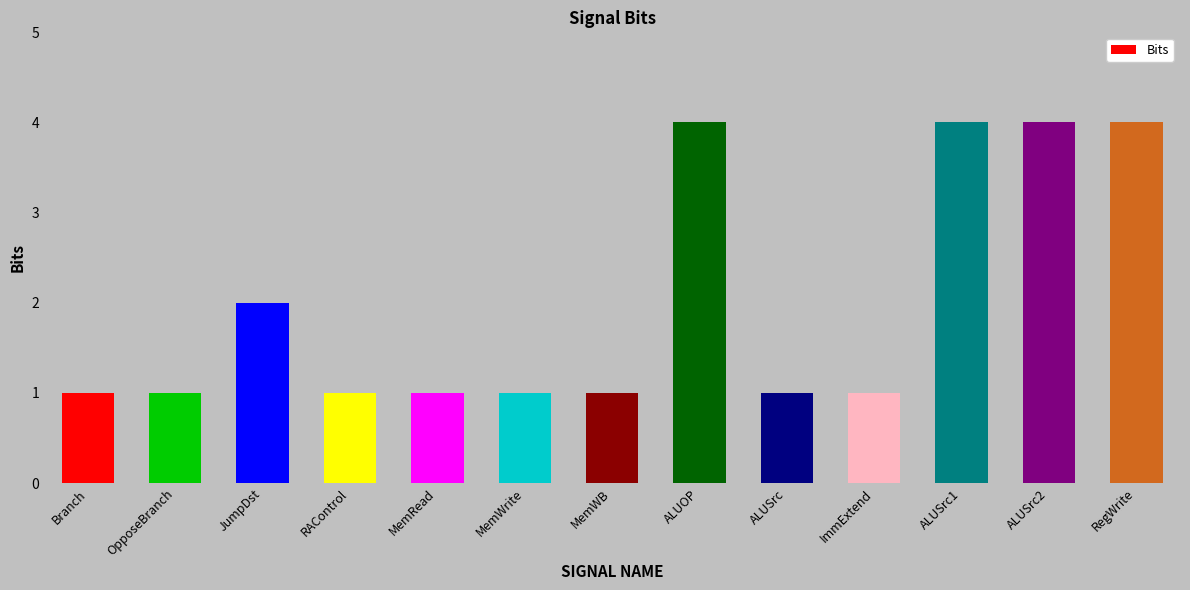

What is the sum of all values?

26